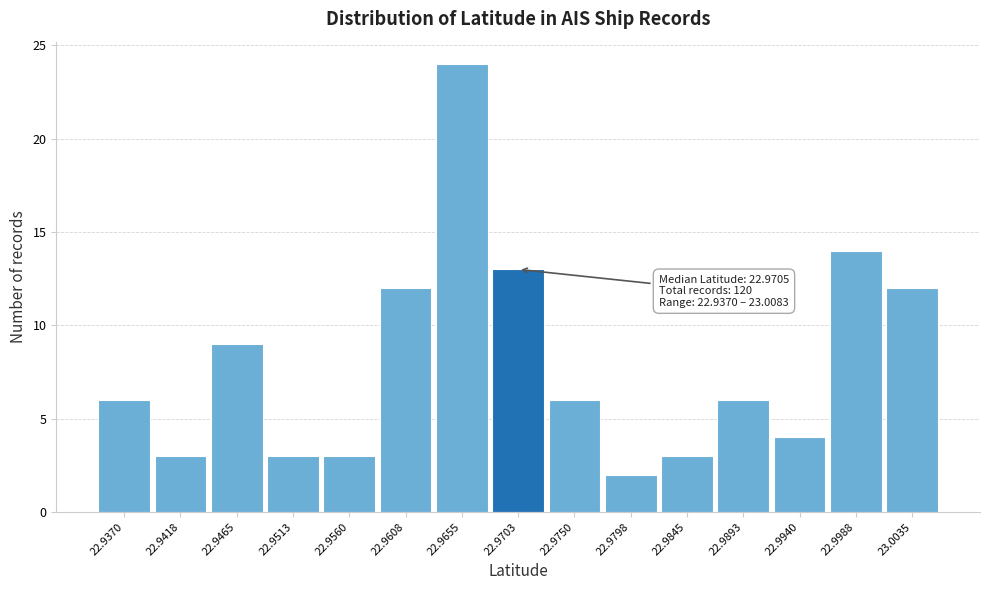

Reading left to right, extract all data points from this chart.

6	3	9	3	3	12	24	13	6	2	3	6	4	14	12